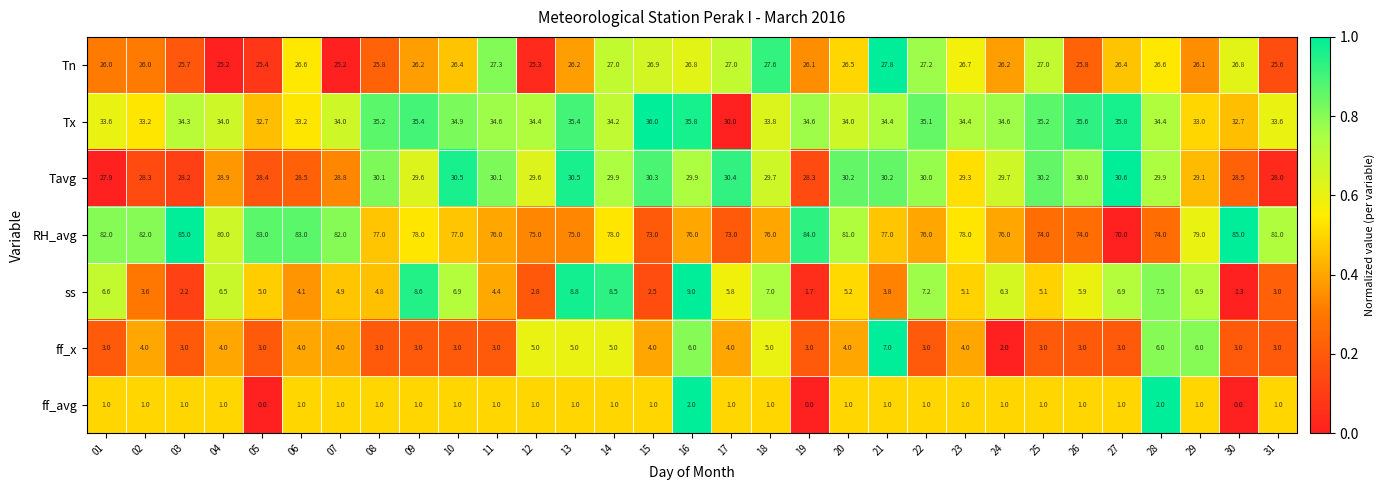

The ff_avg series shows 1.4 at 13. True or false?

False